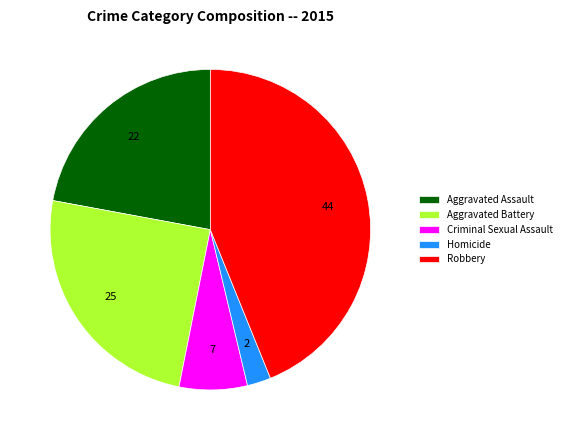

How many slices are in this pie chart?

5